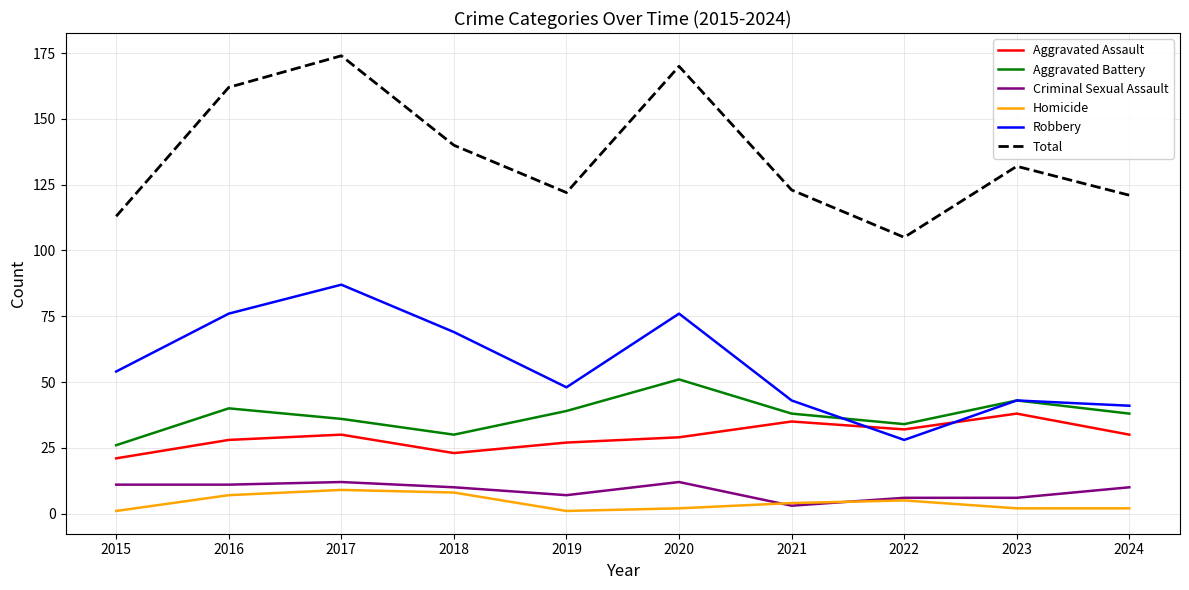

What is the difference between the maximum and minimum values in the Total series?

69